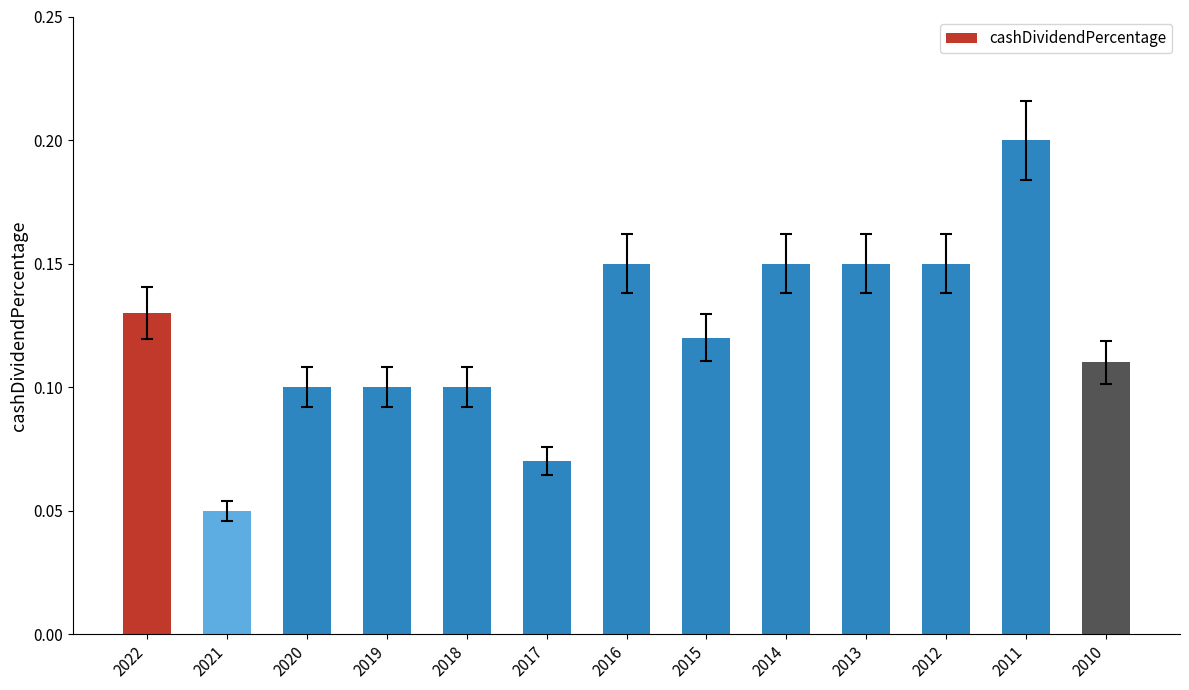

Where is the data nearest to the value 0?

2021